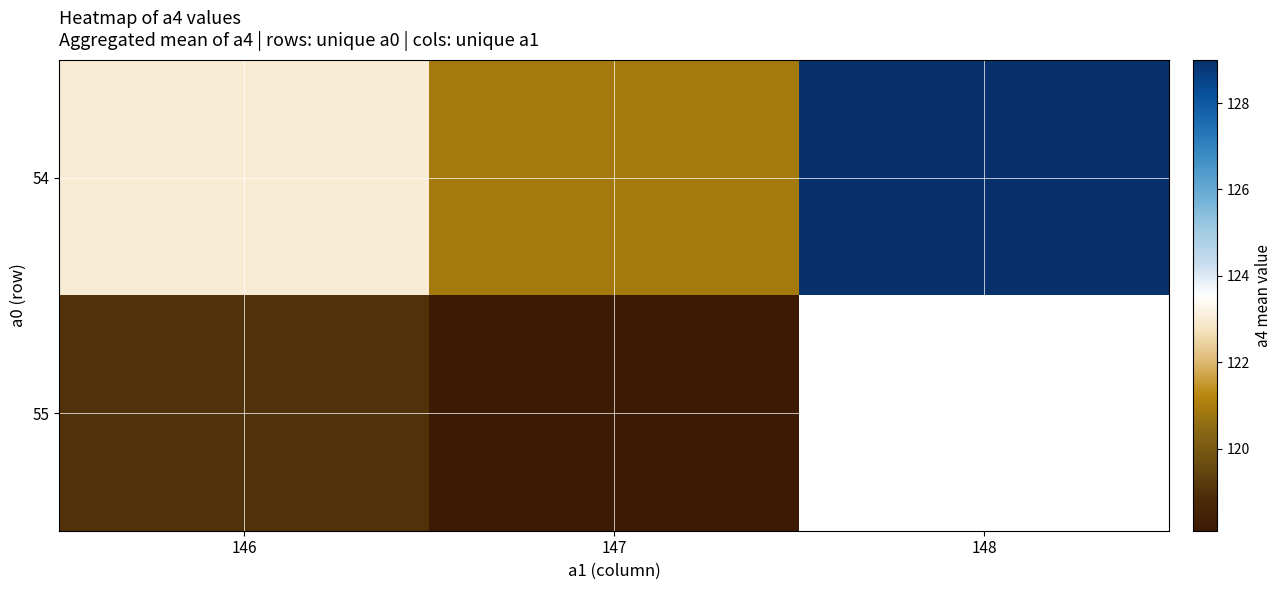

True or false: 54 has a value of 129.0 at 148.

True